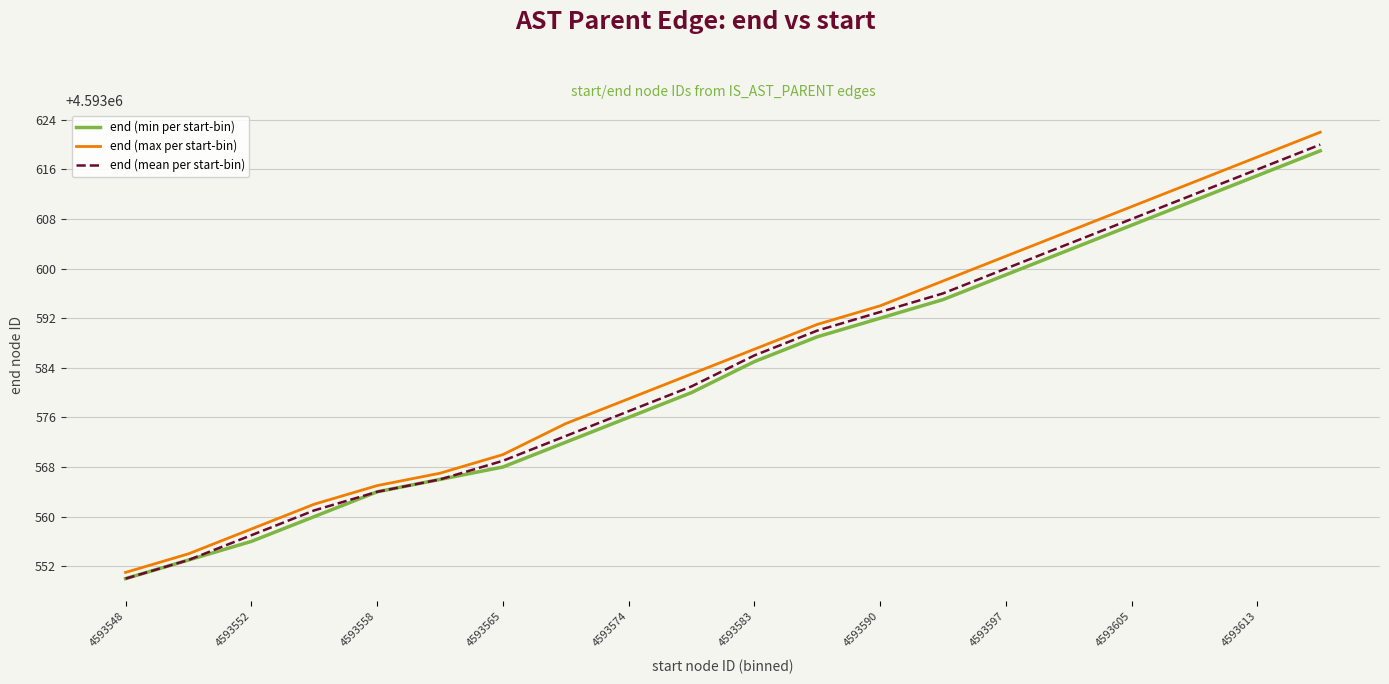

What are all the series names shown in the legend?

end (min per start-bin), end (max per start-bin), end (mean per start-bin)